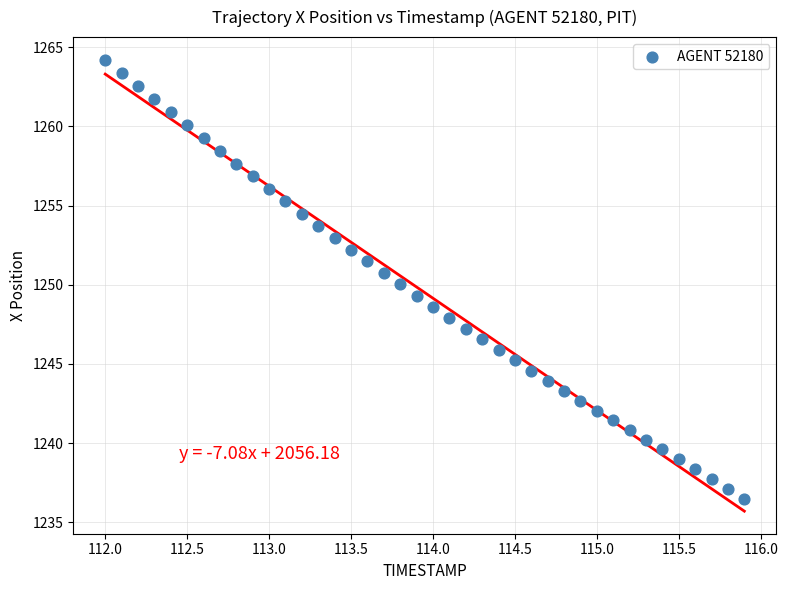

What is the range of X values (max minus min)?

3.9